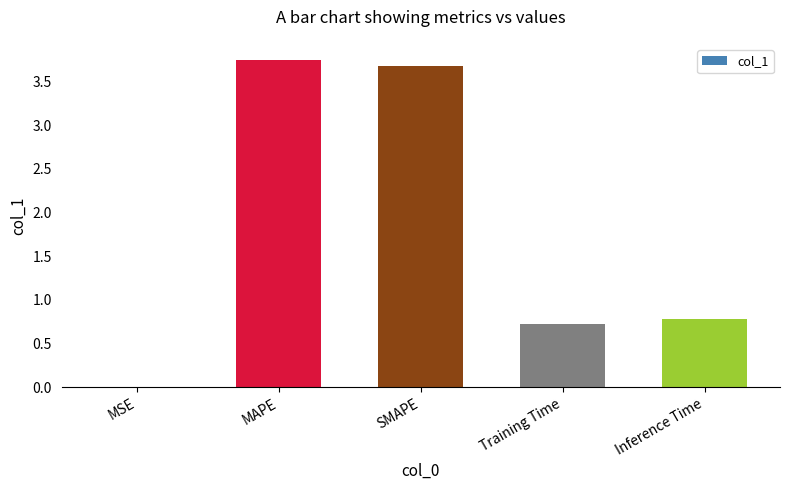

What value does the data have at Inference Time?

0.8